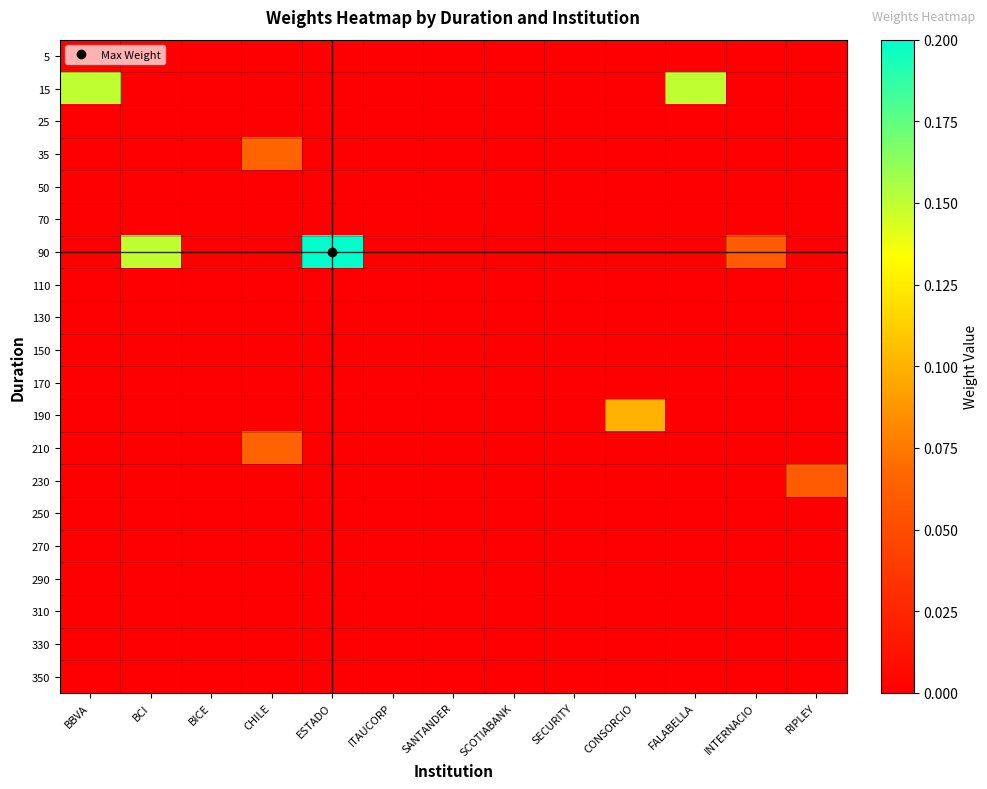

At how many categories does at least one series exceed 0?

8